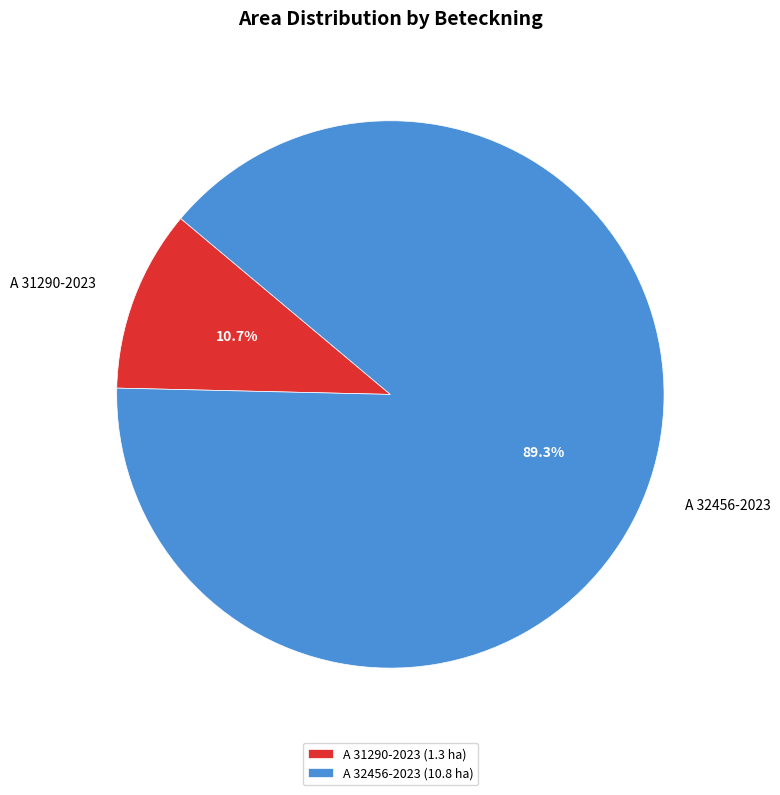

To the nearest percent, what percentage of the pie is A 32456-2023?

89%